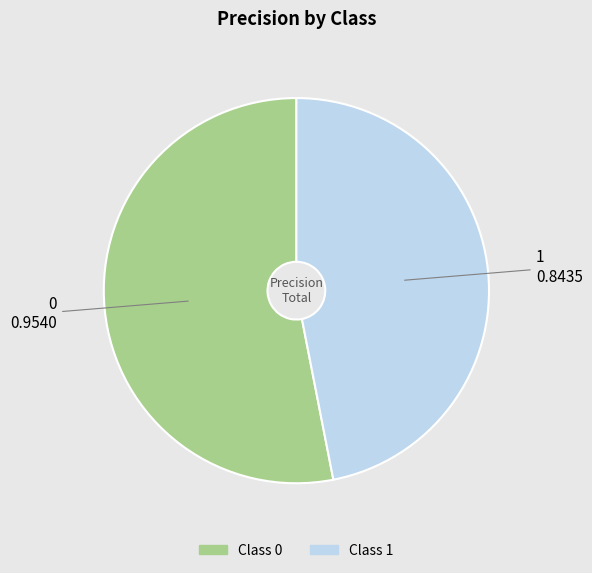

Does any single category account for the majority?

Yes